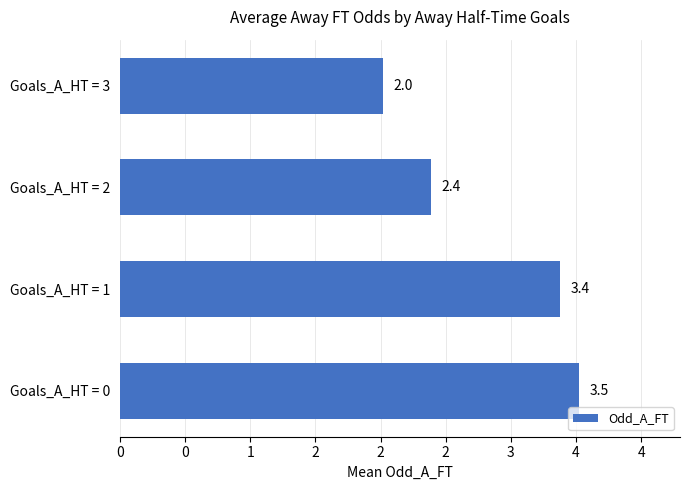

What is the smallest value displayed?

2.0